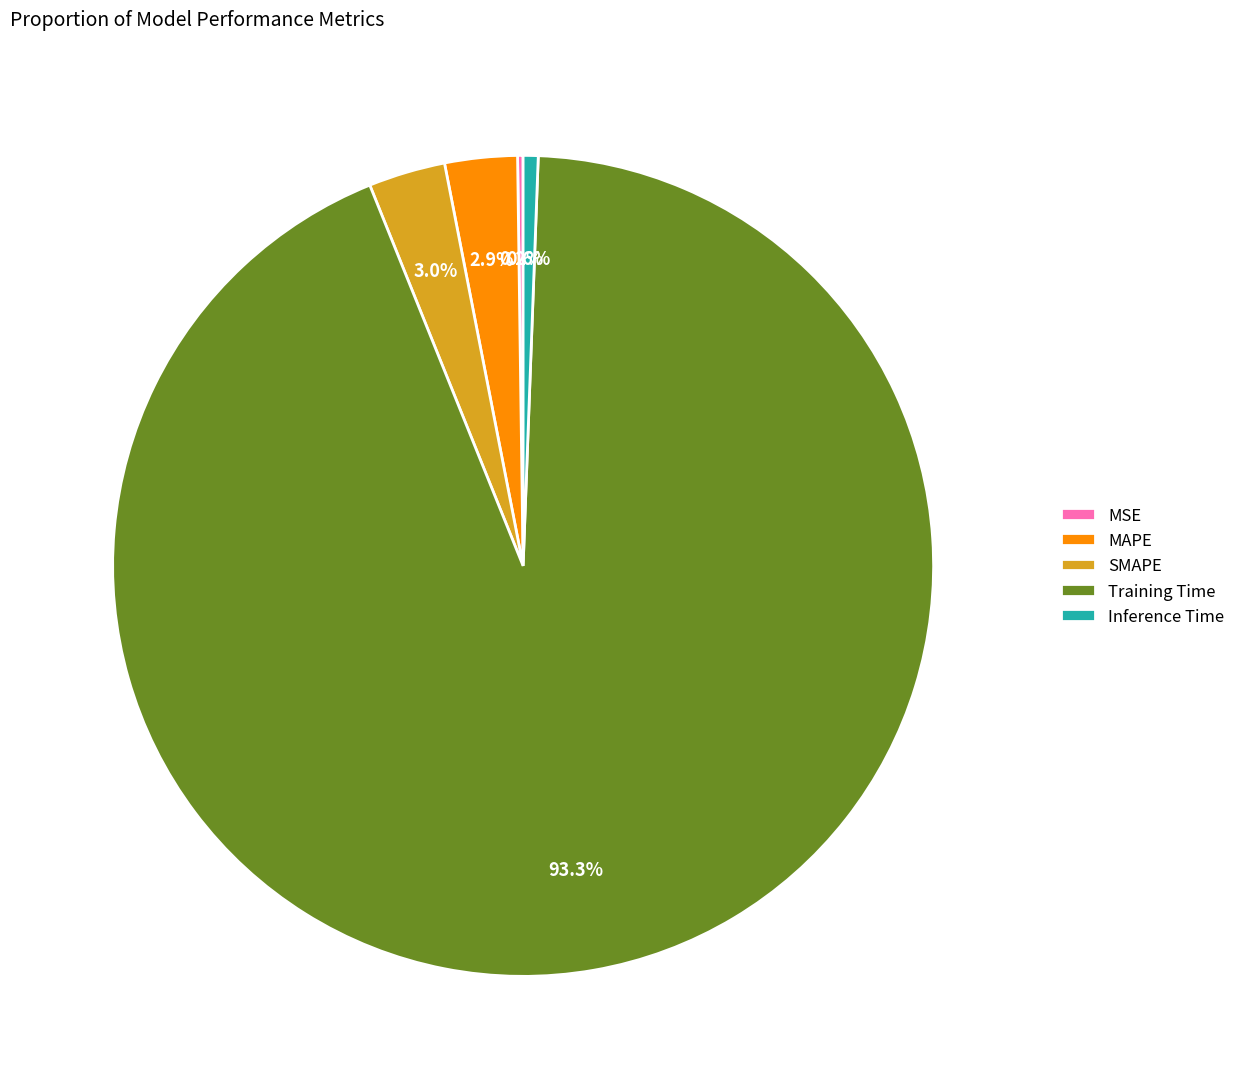

Does SMAPE represent more than half of the total?

No